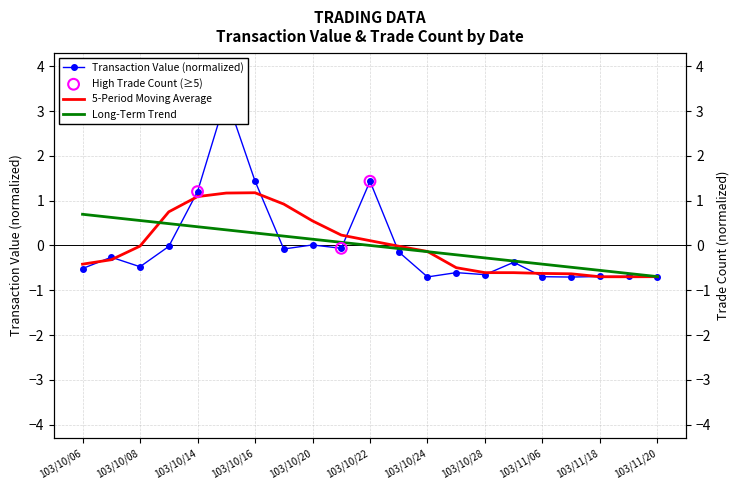

What is the minimum value for 5-Period Moving Average?

-0.7